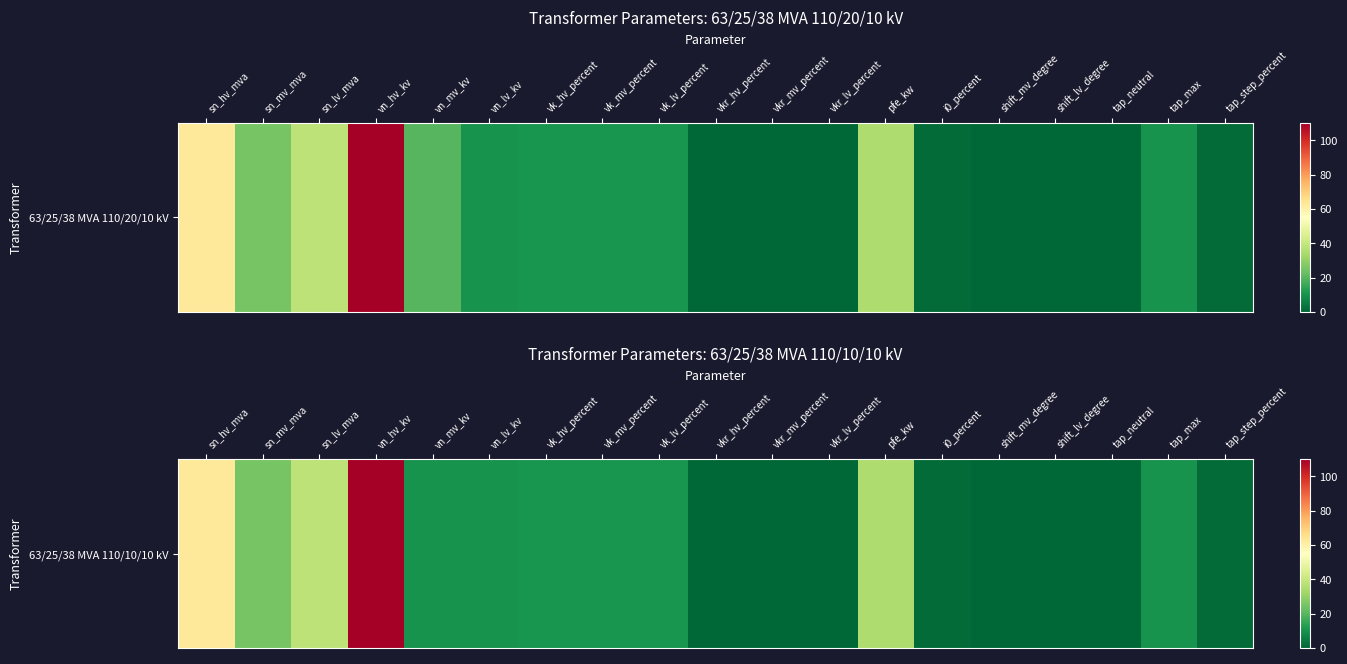

Rank the categories by value from highest to lowest.

vn_hv_kv, sn_hv_mva, sn_lv_mva, pfe_kw, sn_mv_mva, vk_hv_percent, vk_mv_percent, vk_lv_percent, vn_mv_kv, vn_lv_kv, tap_max, tap_step_percent, i0_percent, vkr_lv_percent, vkr_mv_percent, vkr_hv_percent, shift_mv_degree, shift_lv_degree, tap_neutral